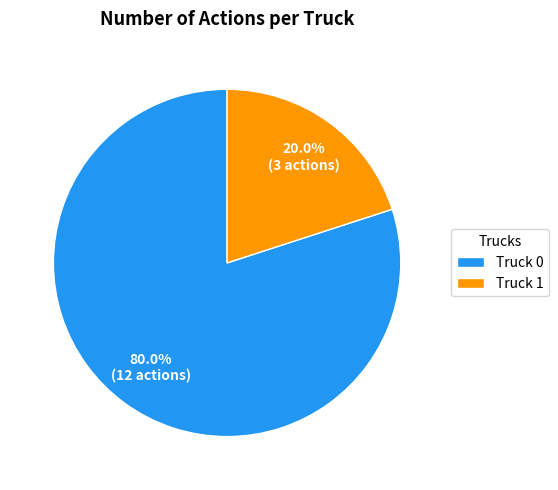

Which has a higher value, Truck 1 or Truck 0?

Truck 0